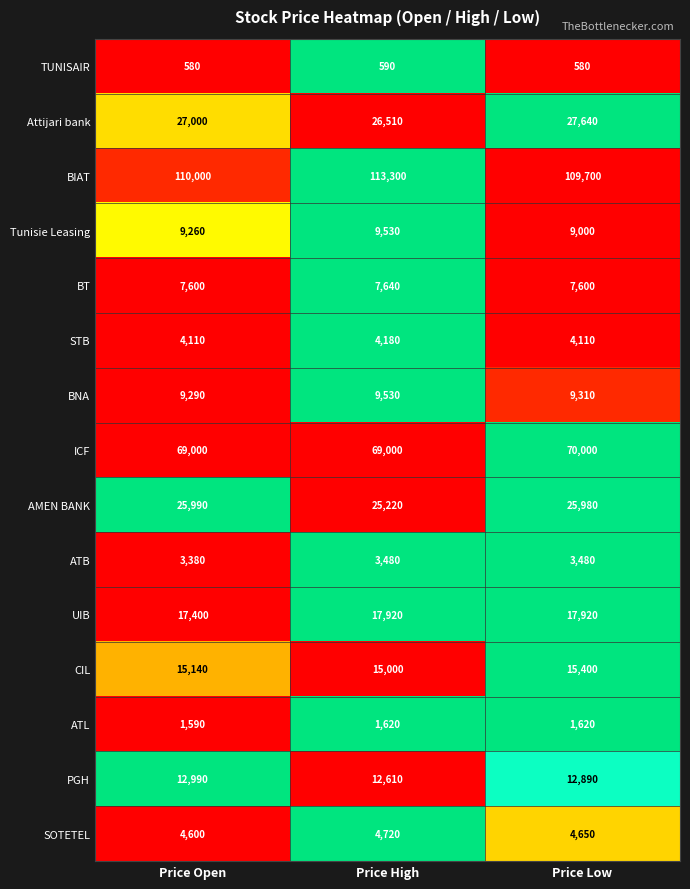

What is the sum of all ICF values?

208000